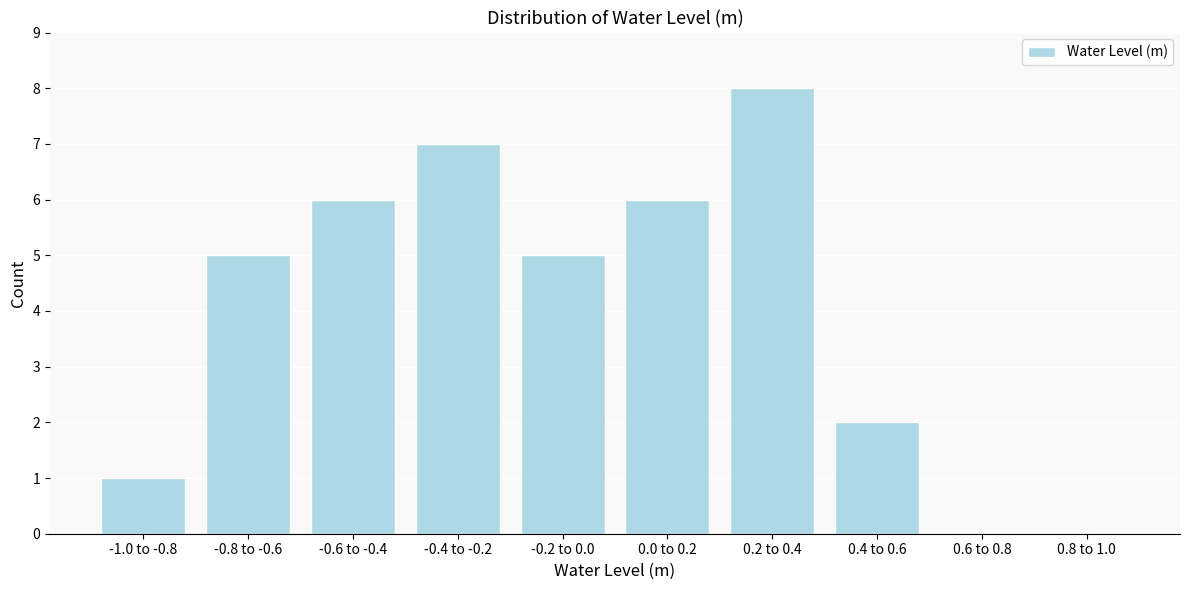

Reading left to right, list all the values displayed in this chart.

-1.0 to -0.8=1	-0.8 to -0.6=5	-0.6 to -0.4=6	-0.4 to -0.2=7	-0.2 to 0.0=5	0.0 to 0.2=6	0.2 to 0.4=8	0.4 to 0.6=2	0.6 to 0.8=0	0.8 to 1.0=0